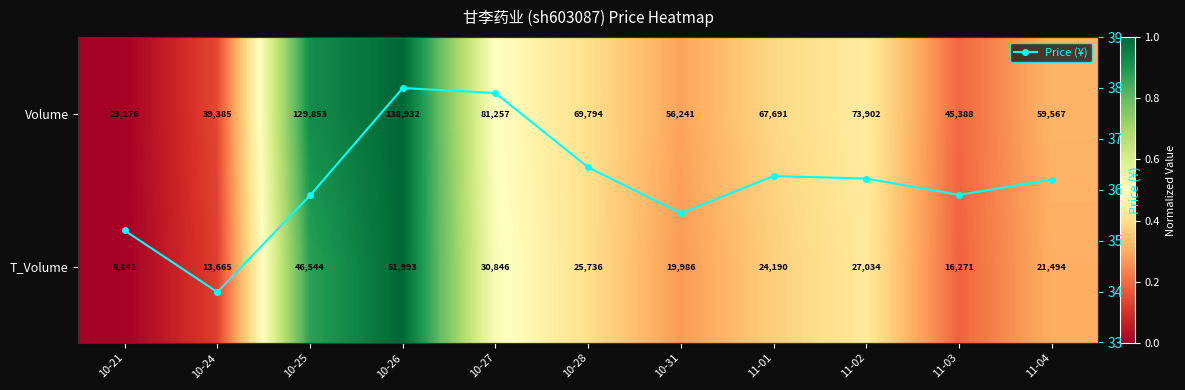

How many interior local valleys does the Price (¥) series have?

3